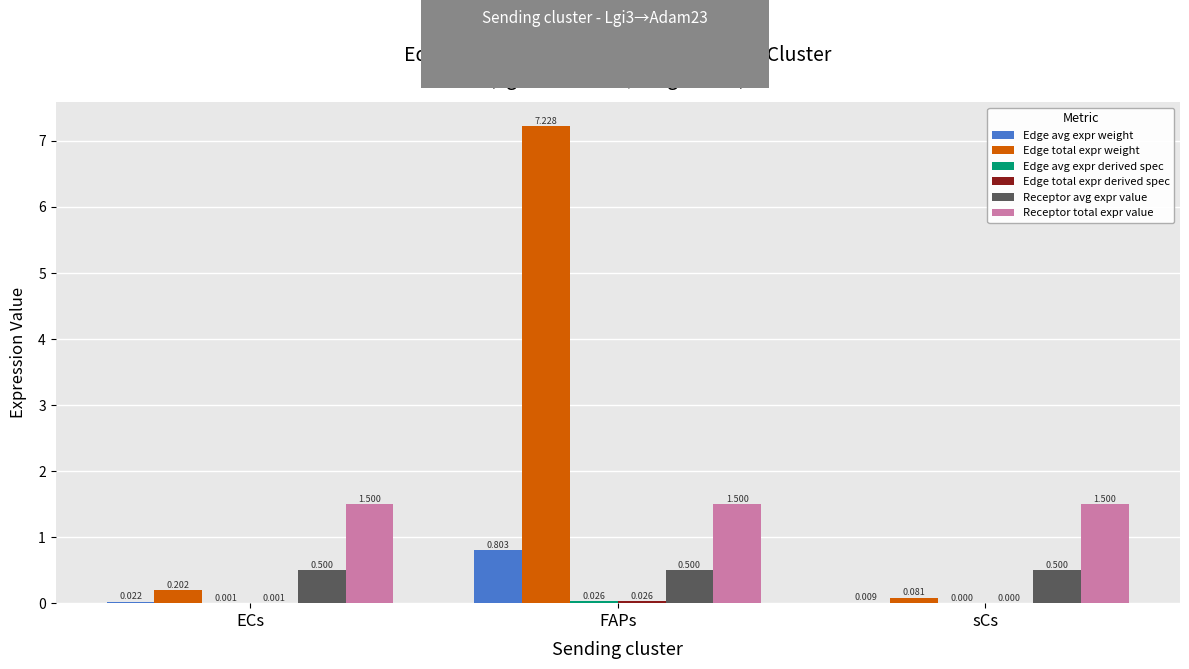

Which series has the largest total across all categories?

Edge total expr weight